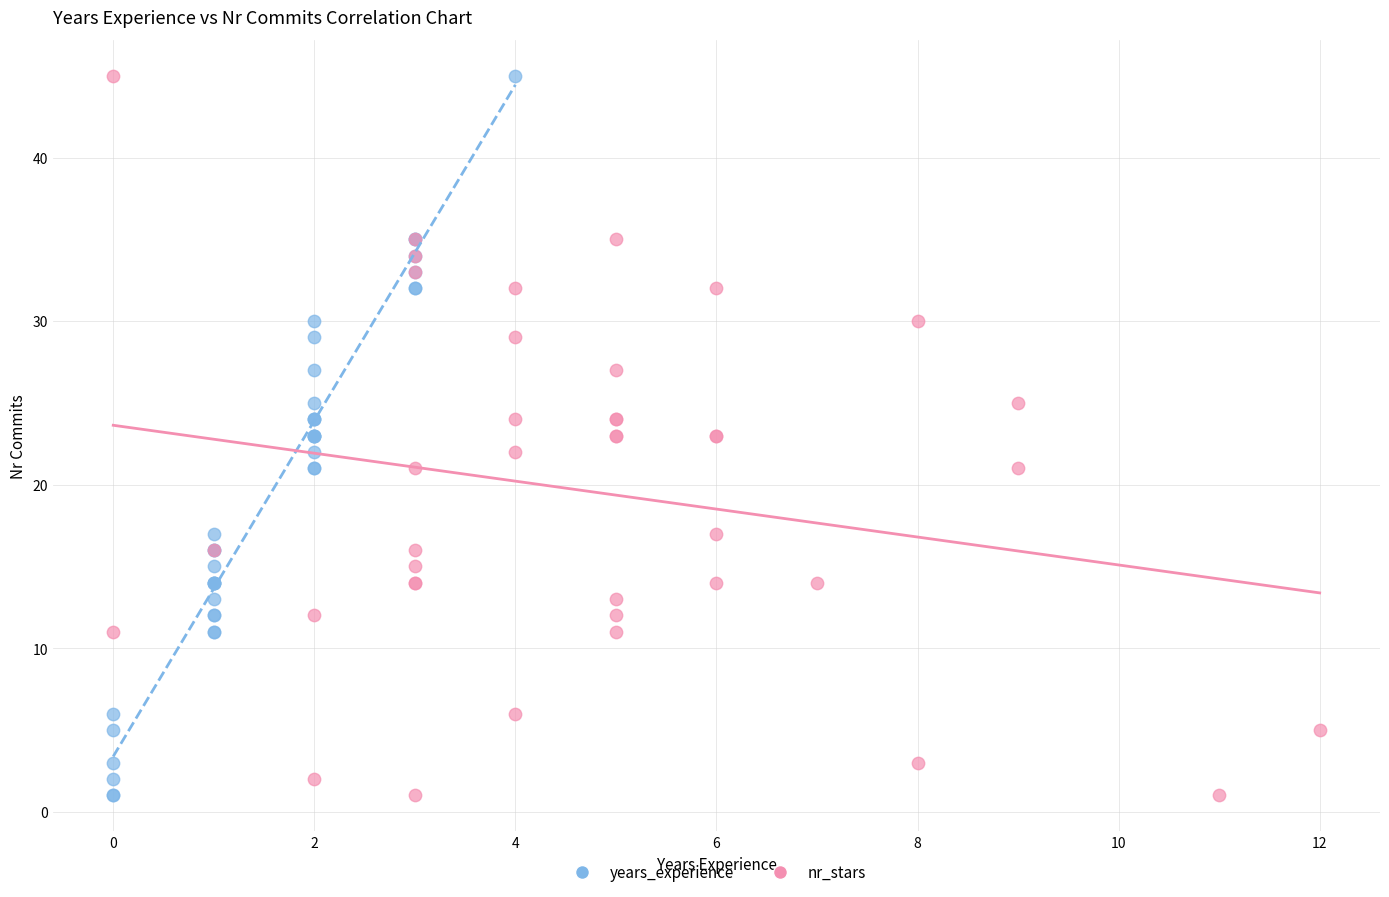

What are all the series names shown in the legend?

years_experience, nr_stars